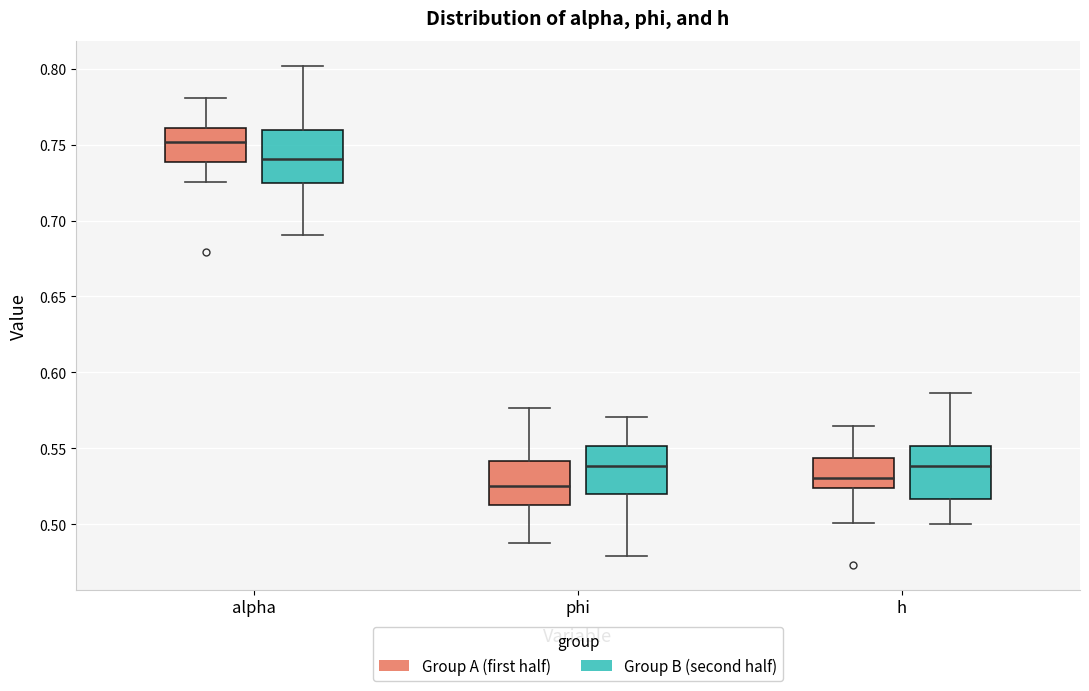

Which box has the highest median line?

alpha (Group A (first half))